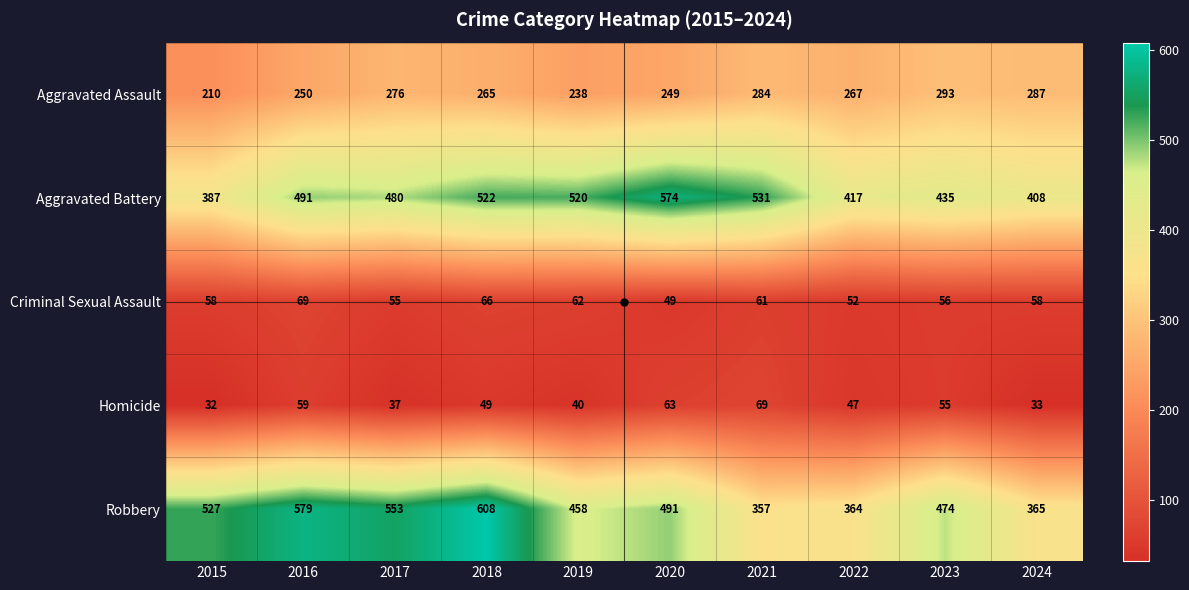

At which category is the sum across all series the highest?

2018